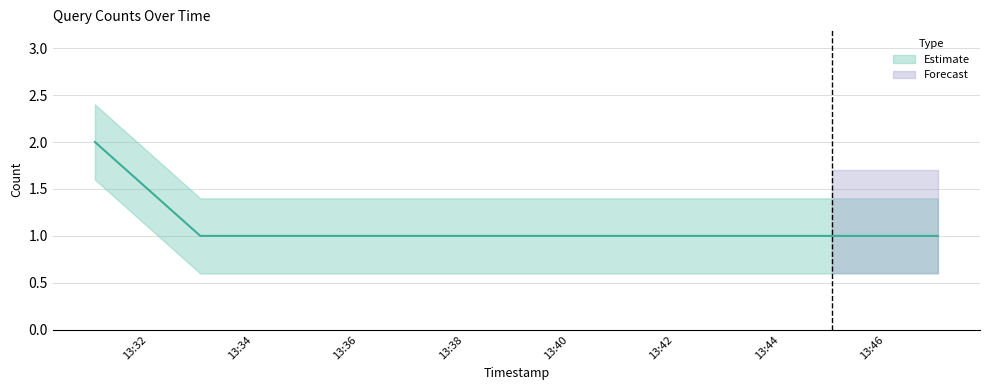

Reading left to right, transcribe all the data shown in this chart.

2	1	1	1	1	1	1	1	1	1	1	1	1	1	1